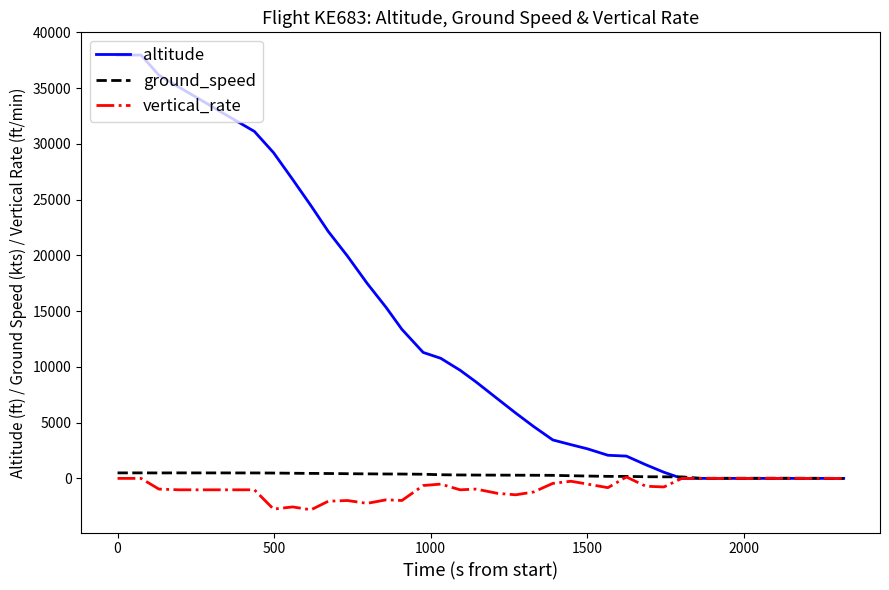

What is the minimum value shown in the chart?

-2816